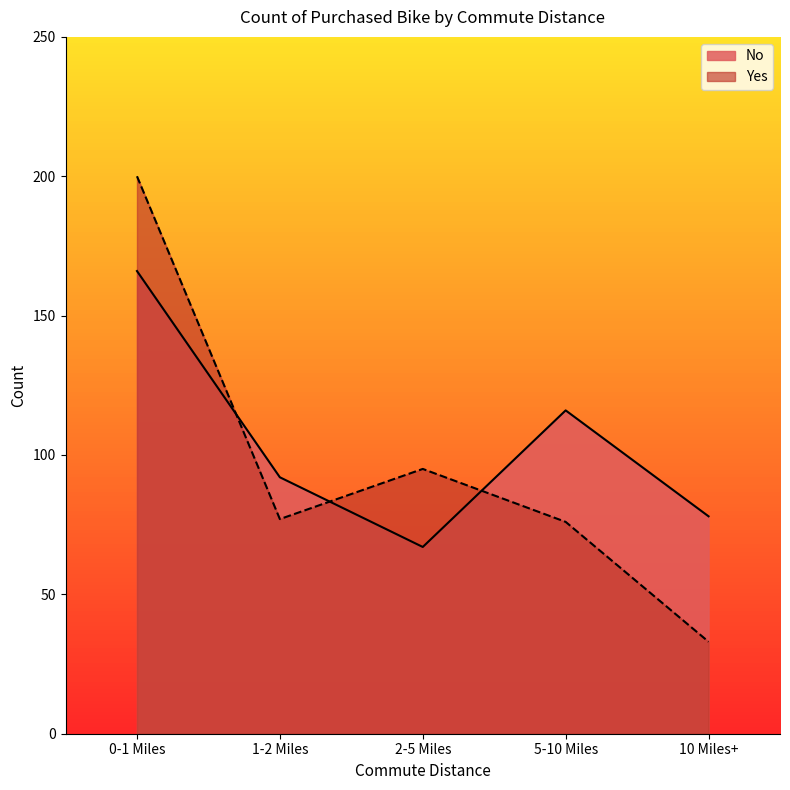

How many intersections are there between Yes and No?

3